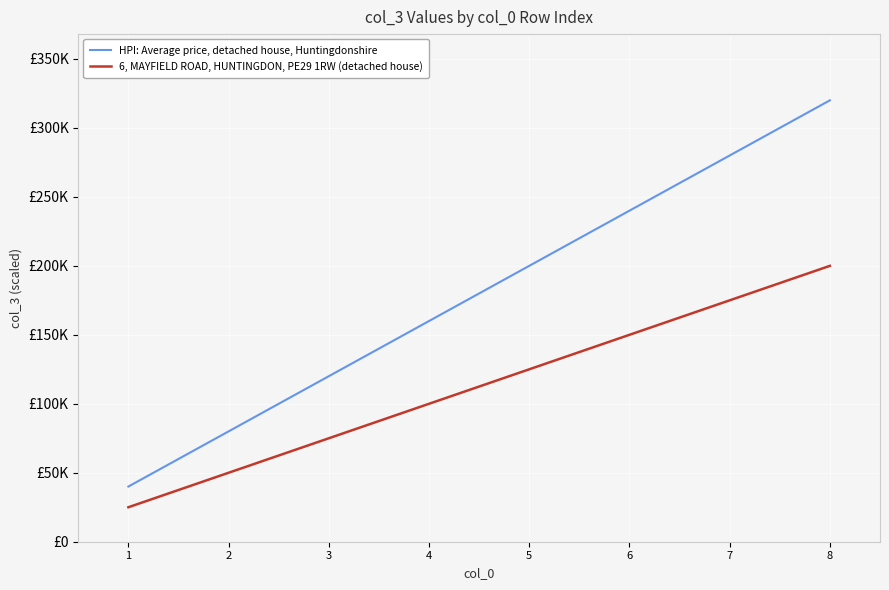

What is the maximum value for 6, MAYFIELD ROAD, HUNTINGDON, PE29 1RW (detached house)?

200000